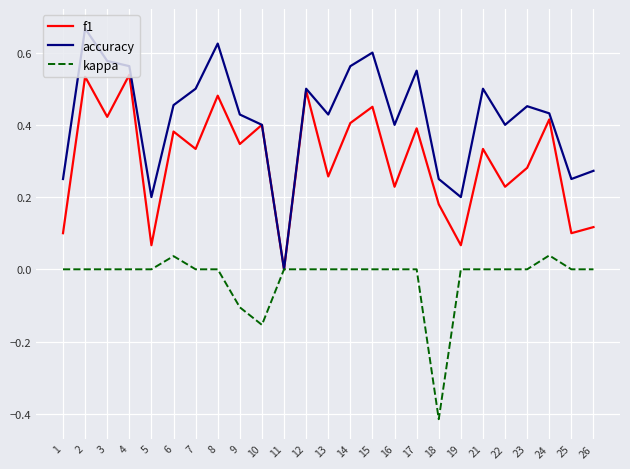

List the series in order of their peak value, lowest first.

kappa, f1, accuracy